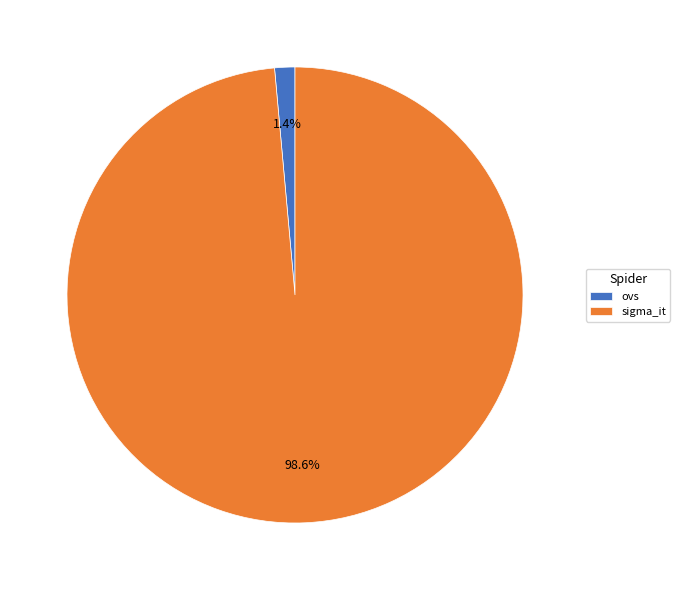

Combined, what portion of the pie is sigma_it and ovs?

100.0%